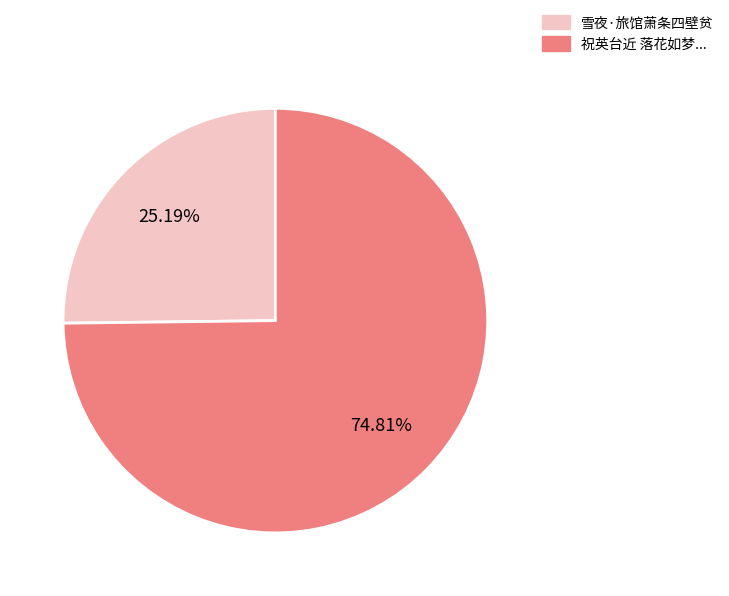

How many segments does this pie chart have?

2